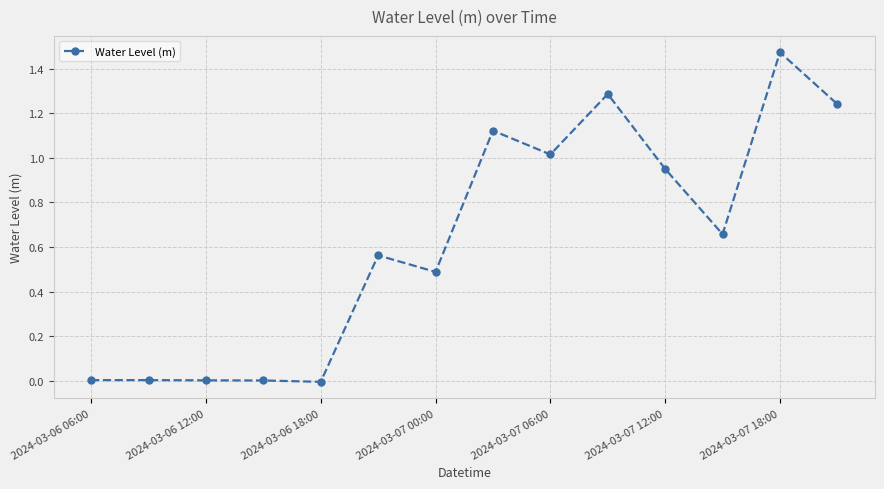

True or false: there are more than 1 points higher than both neighbors.

True